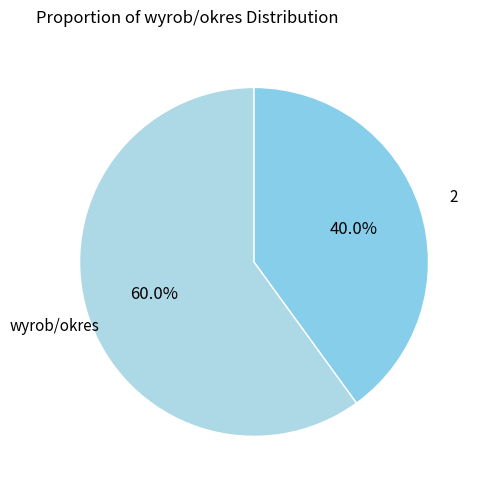

What portion of the pie excludes wyrob/okres?

40.0%